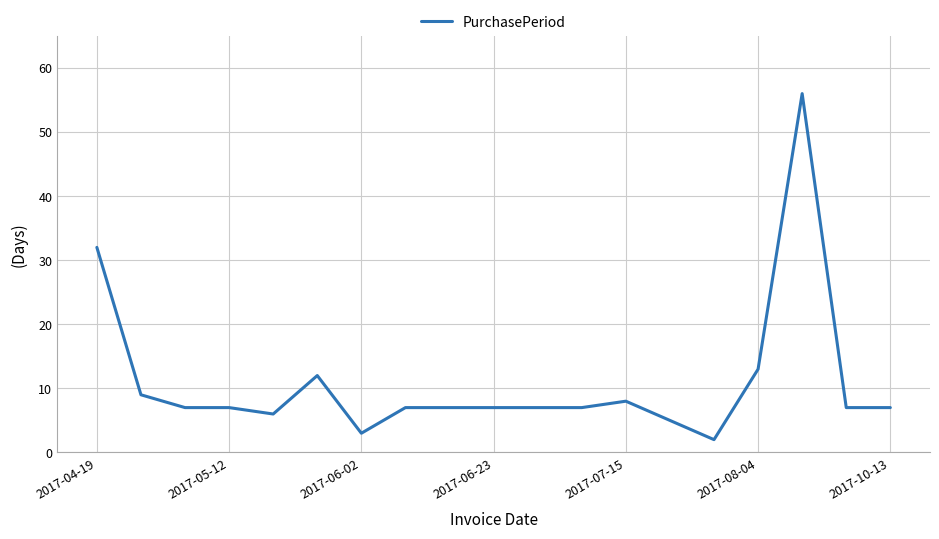

What is the maximum value shown in the chart?

56